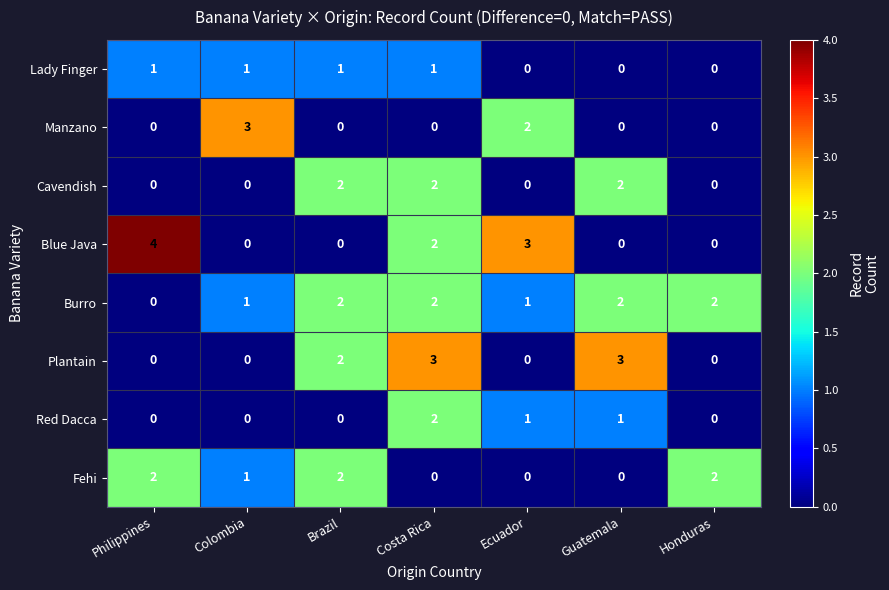

How many Manzano values are between 0 and 2?

6